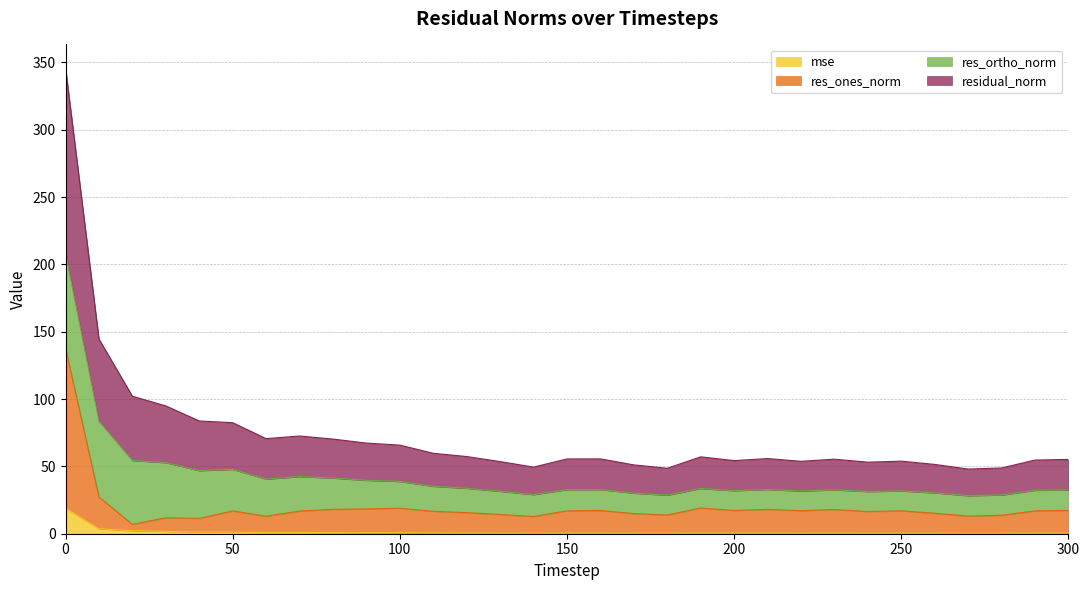

What is the maximum value for mse?

19.1